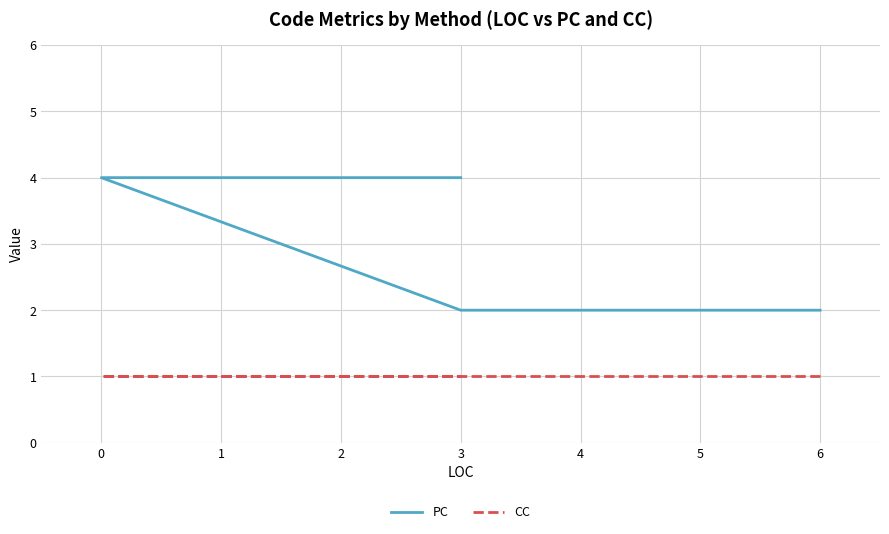

True or false: CC has more than 2 points higher than both neighbors.

False